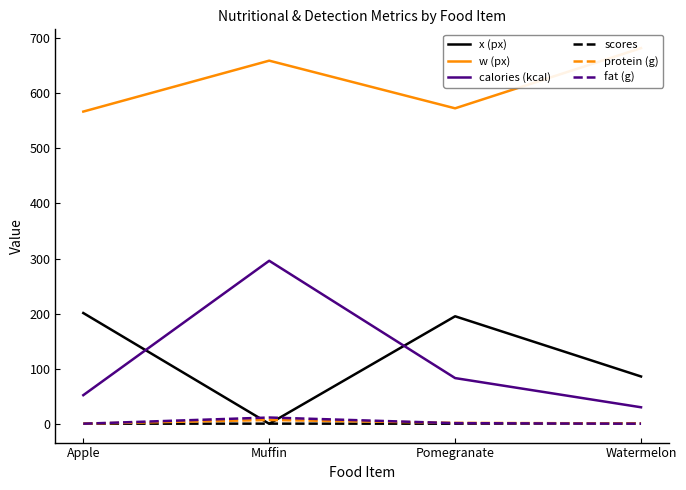

Between Watermelon and Muffin, which is larger?

Watermelon